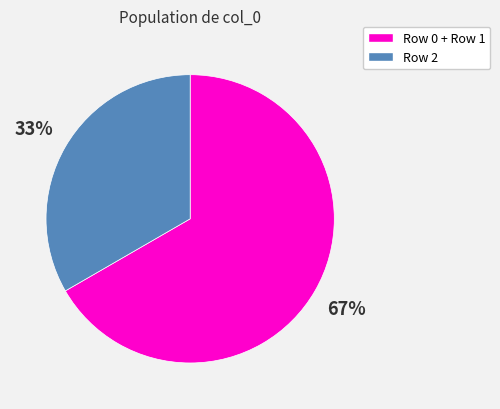

To the nearest percent, what is the average slice percentage?

50%